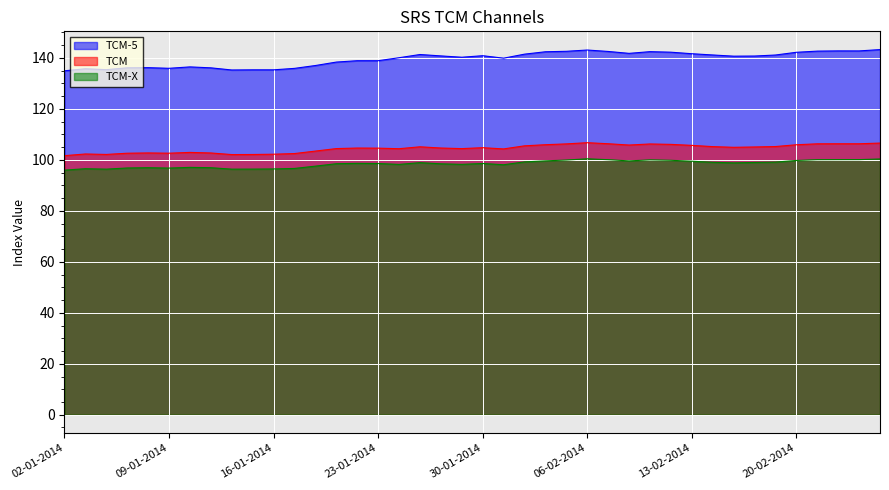

True or false: TCM has more than 2 points higher than both neighbors.

True